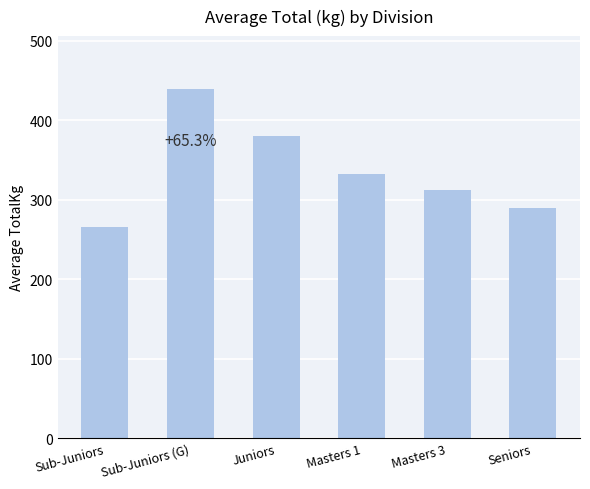

Read the value at Juniors.

380.0